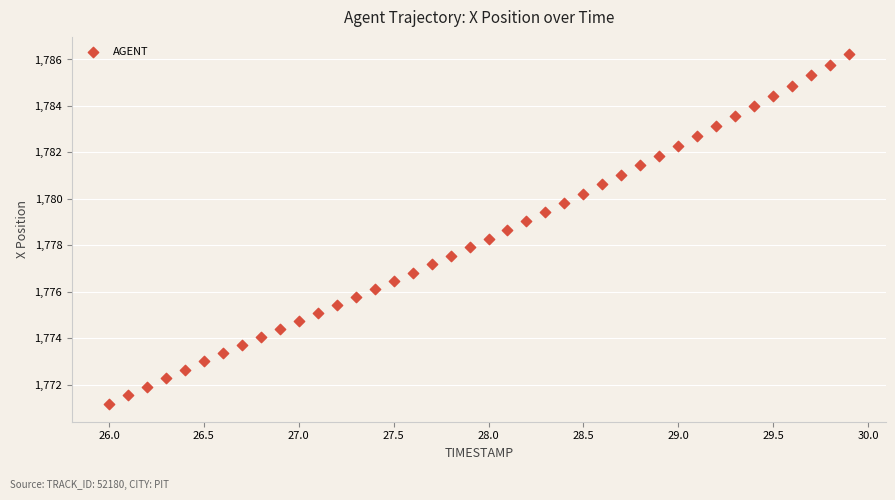

What is the range of Y values (max minus min)?

15.1